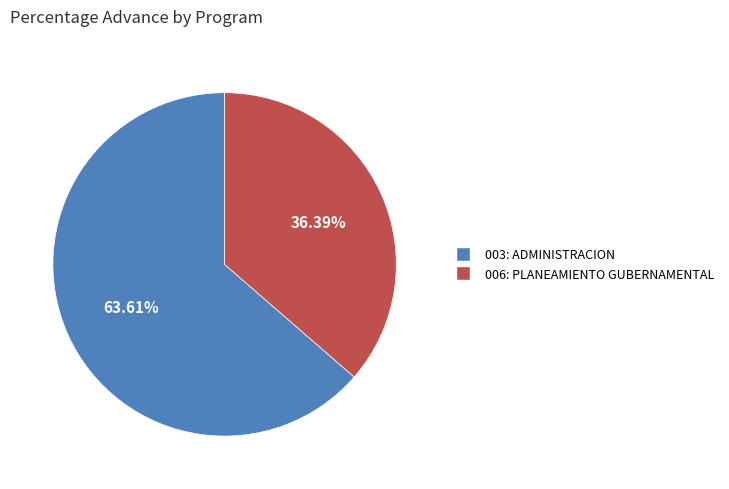

Is there any slice that represents more than half of the pie?

Yes